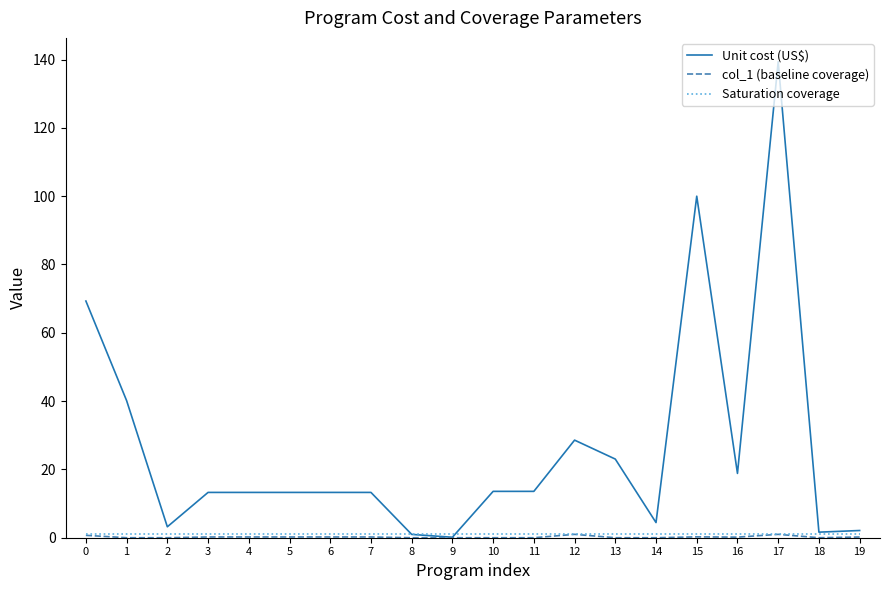

Is it true that Unit cost (US$) equals 13.3 at 4?

True